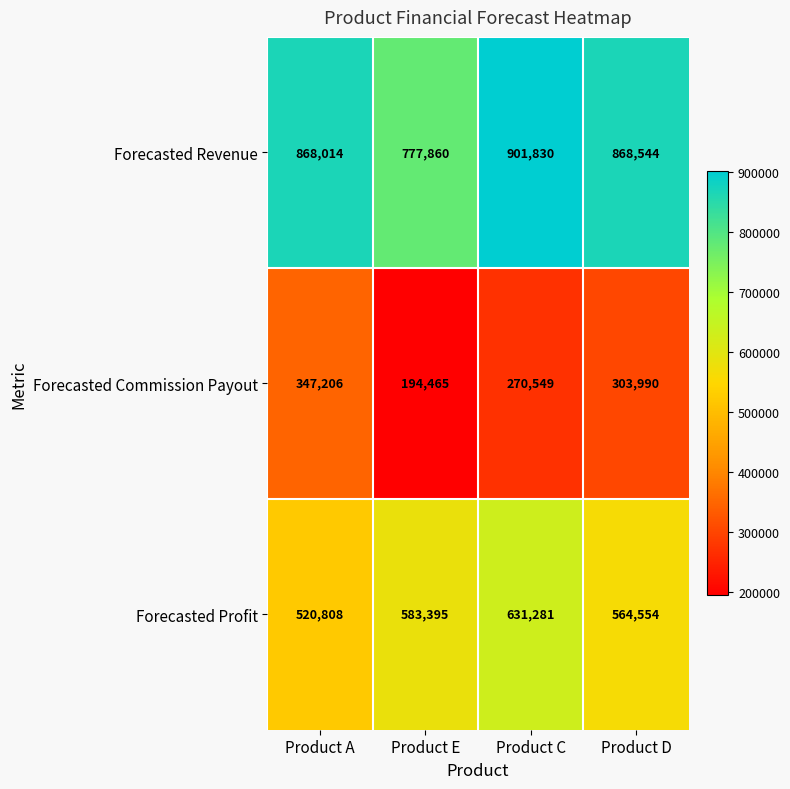

What is the difference between the Forecasted Commission Payout values at Product C and Product E?

76084